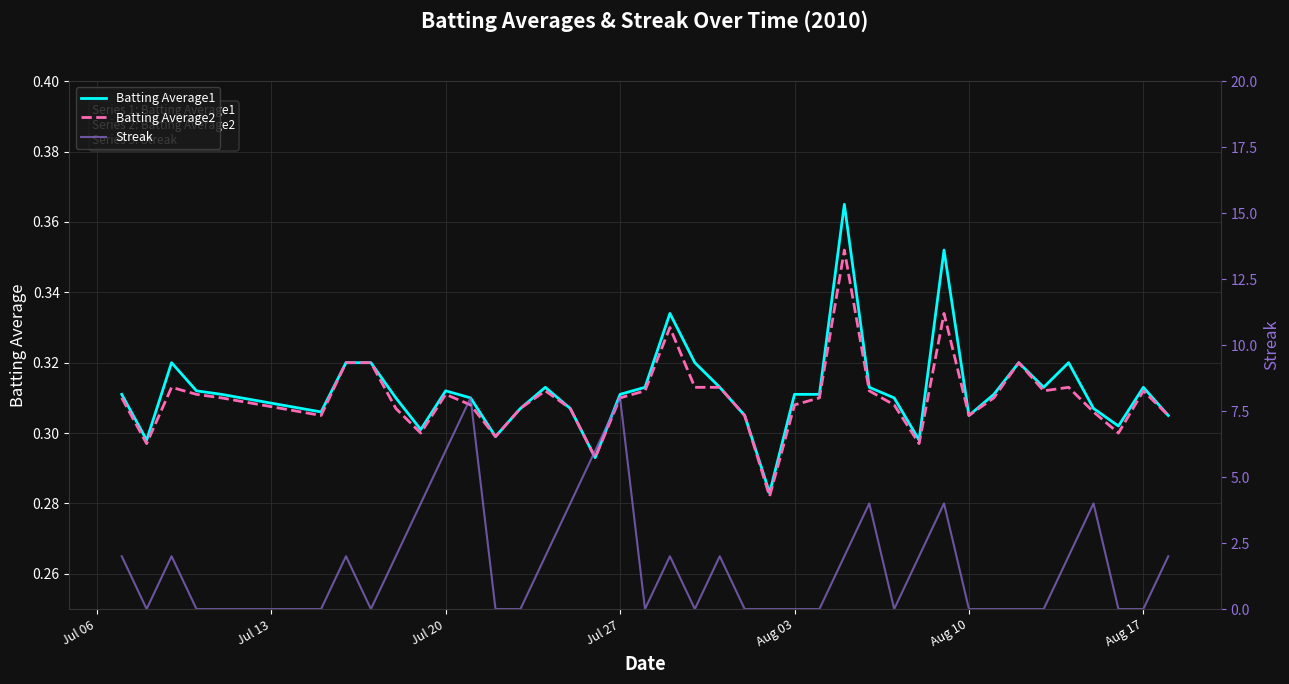

What position from the left is Aug 17?

39